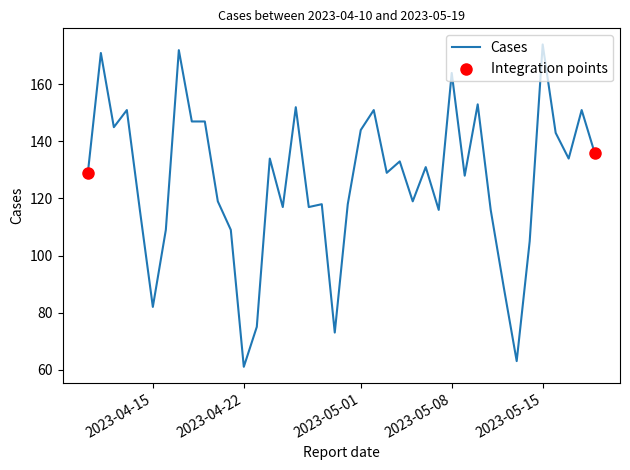

What is the smallest value displayed?

61